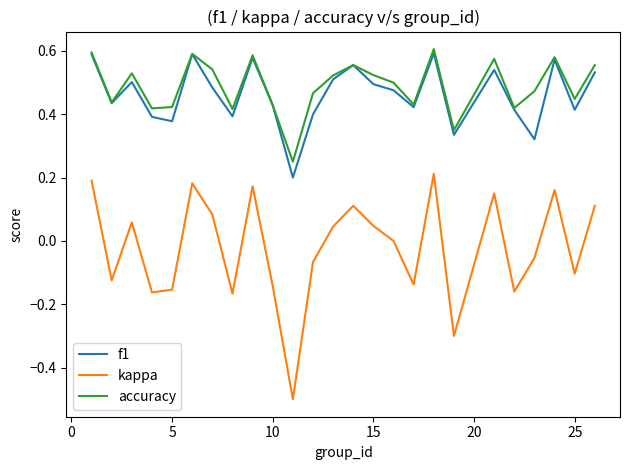

What are all the series names shown in the legend?

f1, kappa, accuracy